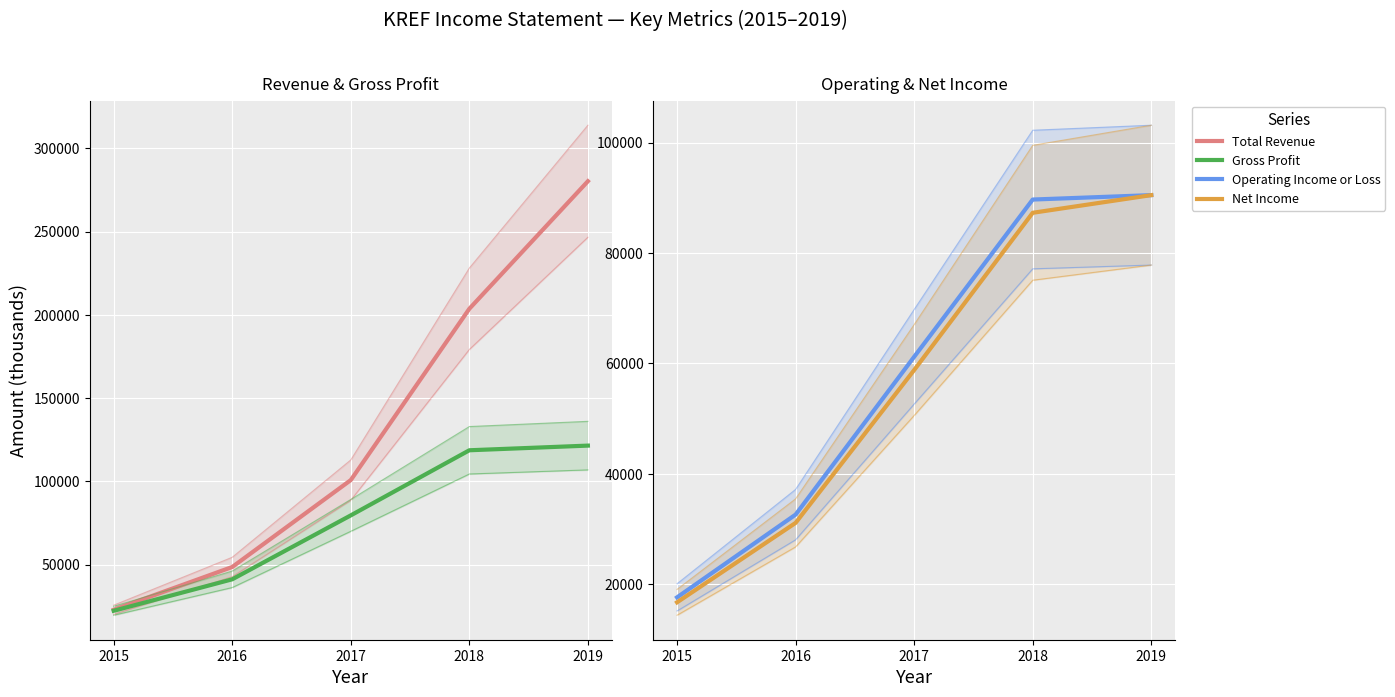

What are all the series names shown in the legend?

Total Revenue, Gross Profit, Operating Income or Loss, Net Income